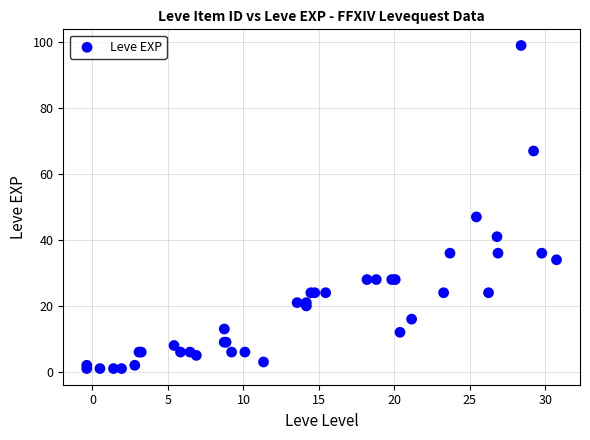

What Y value in the scatter plot is closest to 50?

47